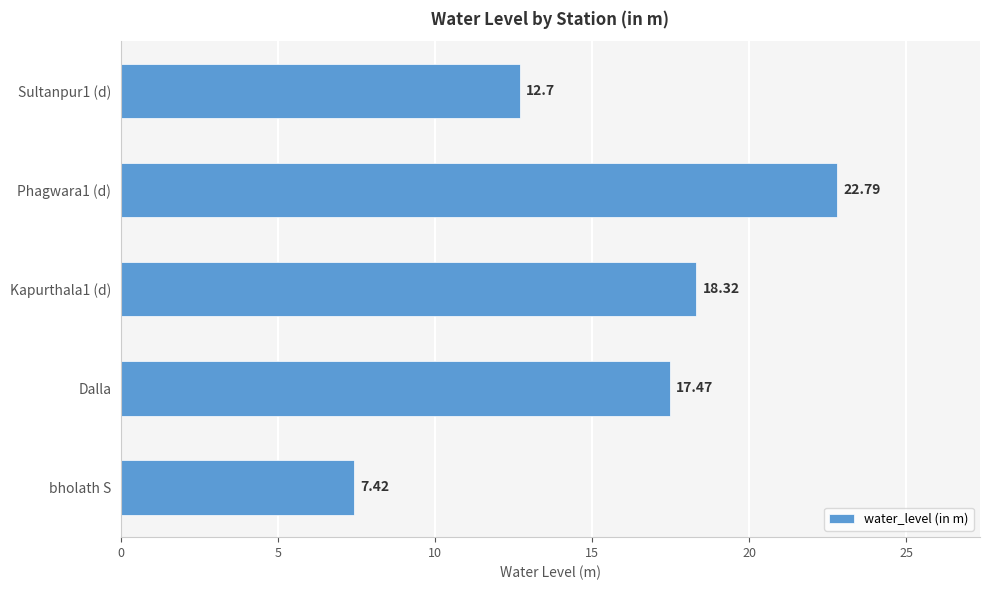

List the labels in order of value, smallest first.

bholath S, Sultanpur1 (d), Dalla, Kapurthala1 (d), Phagwara1 (d)